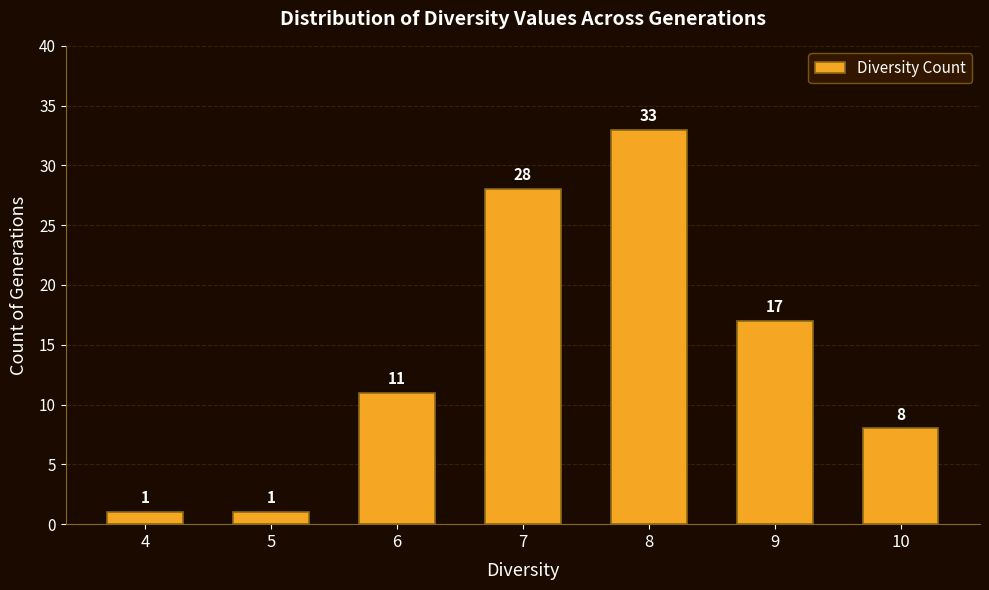

Reading left to right, transcribe all the data shown in this chart.

4=1	5=1	6=11	7=28	8=33	9=17	10=8